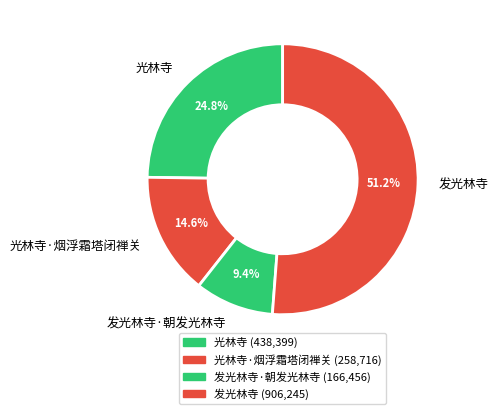

Is there a majority slice in this chart?

Yes